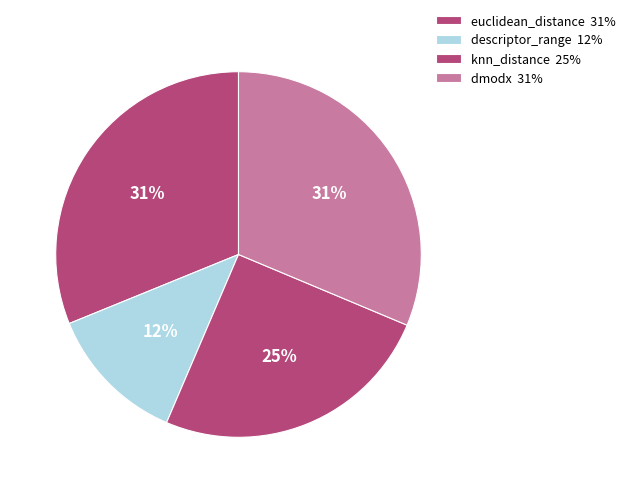

How many slices are in this pie chart?

4